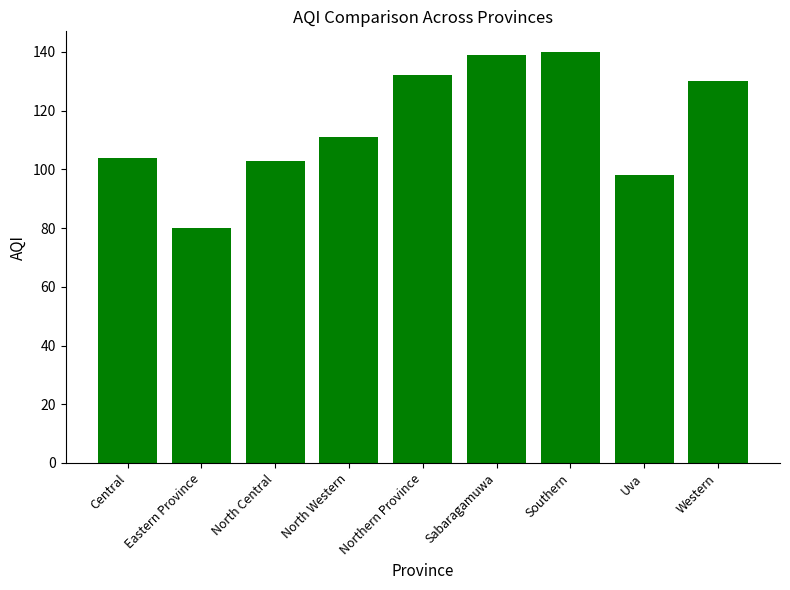

What is the value of the 4th bar from the left?

111